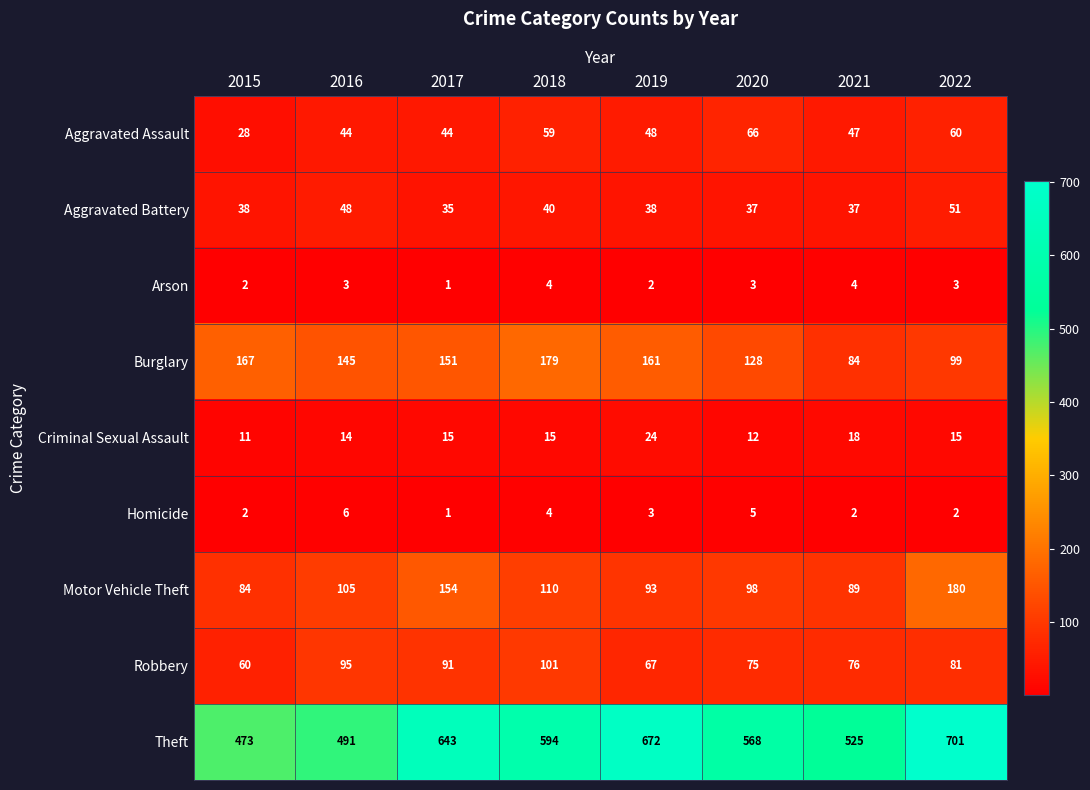

Which series has the largest total across all categories?

Theft